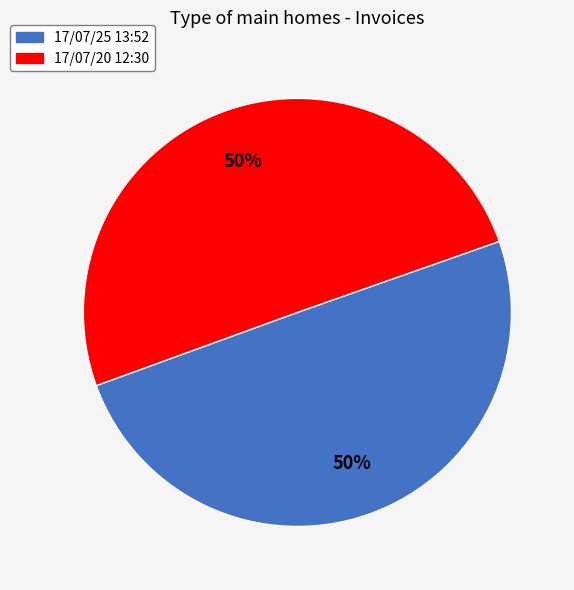

Approximately how many times larger is the value at 17/07/25 13:52 compared to 17/07/20 12:30?

1.0